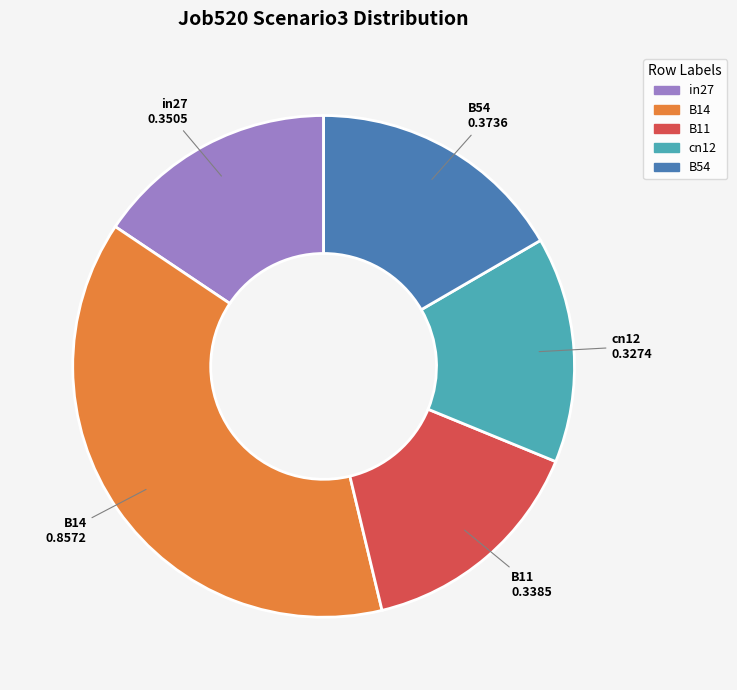

Does any single category account for the majority?

No